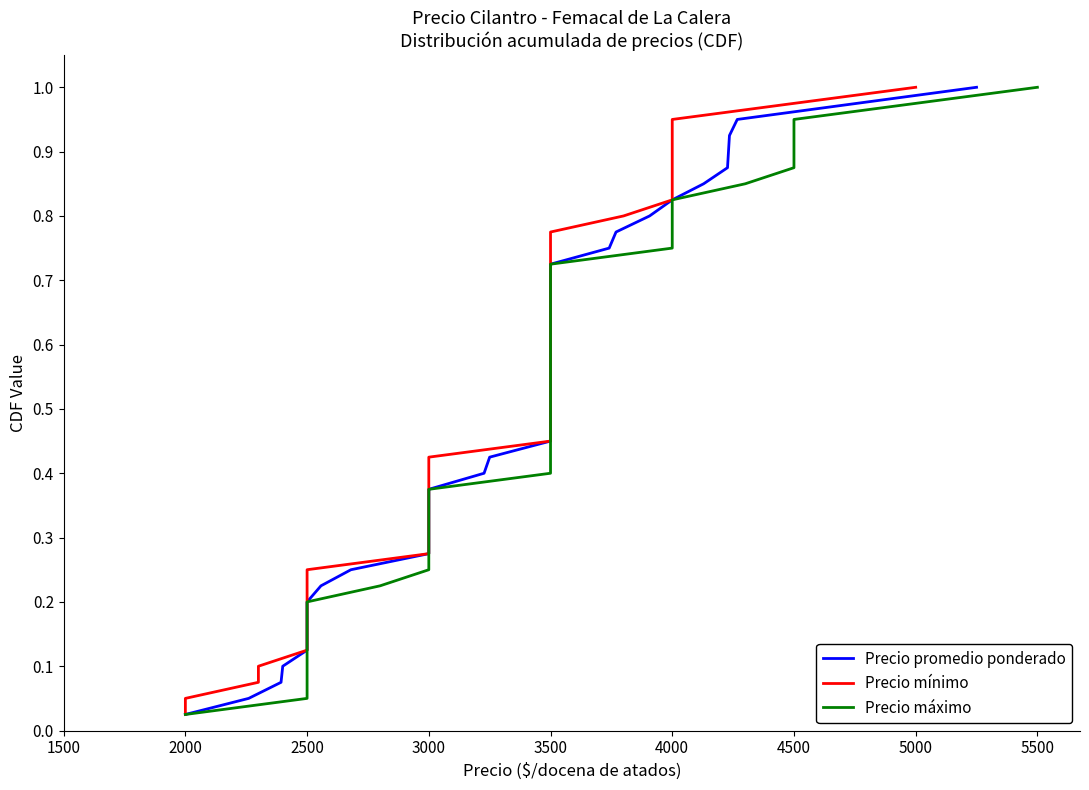

True or false: Precio máximo has more than 0 interior local peaks.

False